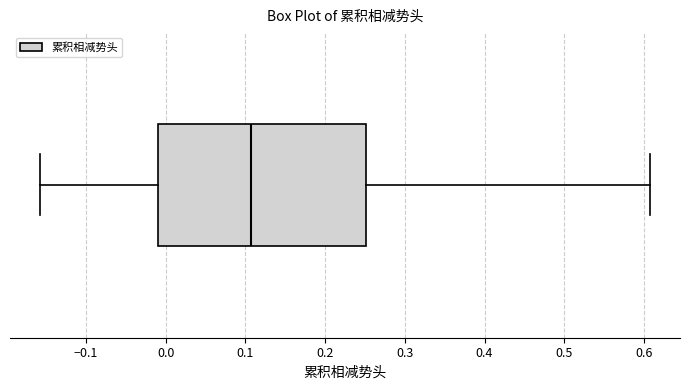

Read this box plot against the x-axis: the position of the median line, the range covered by the box, and the ends of both whiskers. The values are not printed on the chart, so give them approximately, as read against the axis.

median 0.11, box -0.01 to 0.25, whiskers -0.16 to 0.61